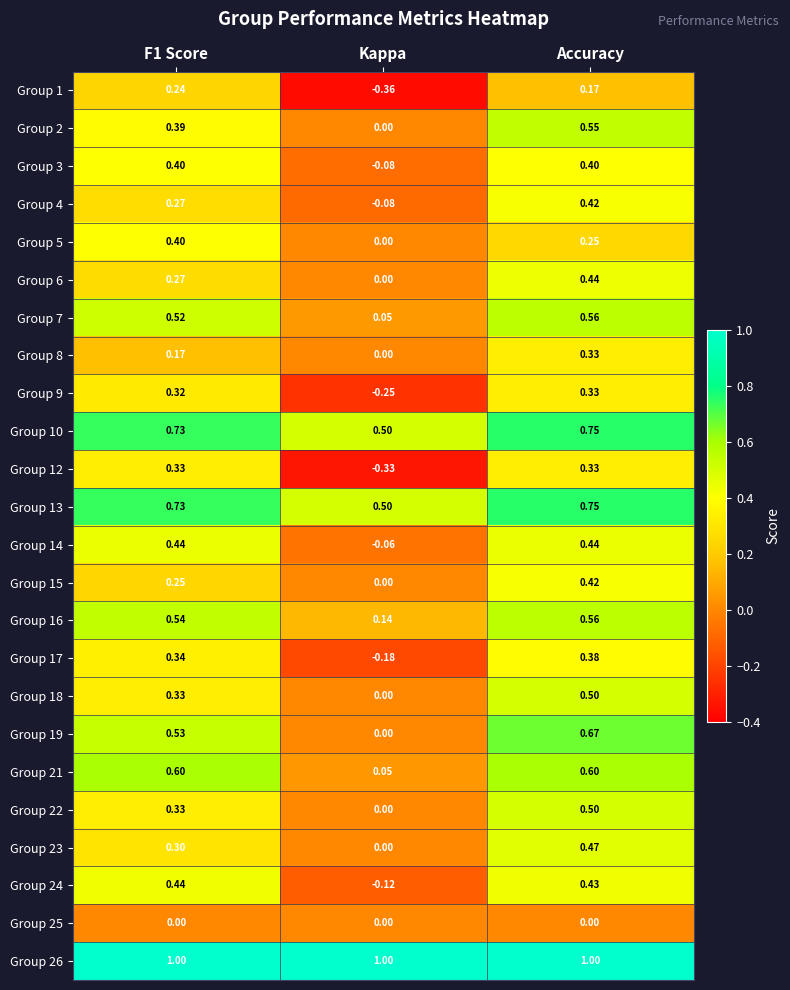

At which label is Group 16 closest to 0?

Kappa